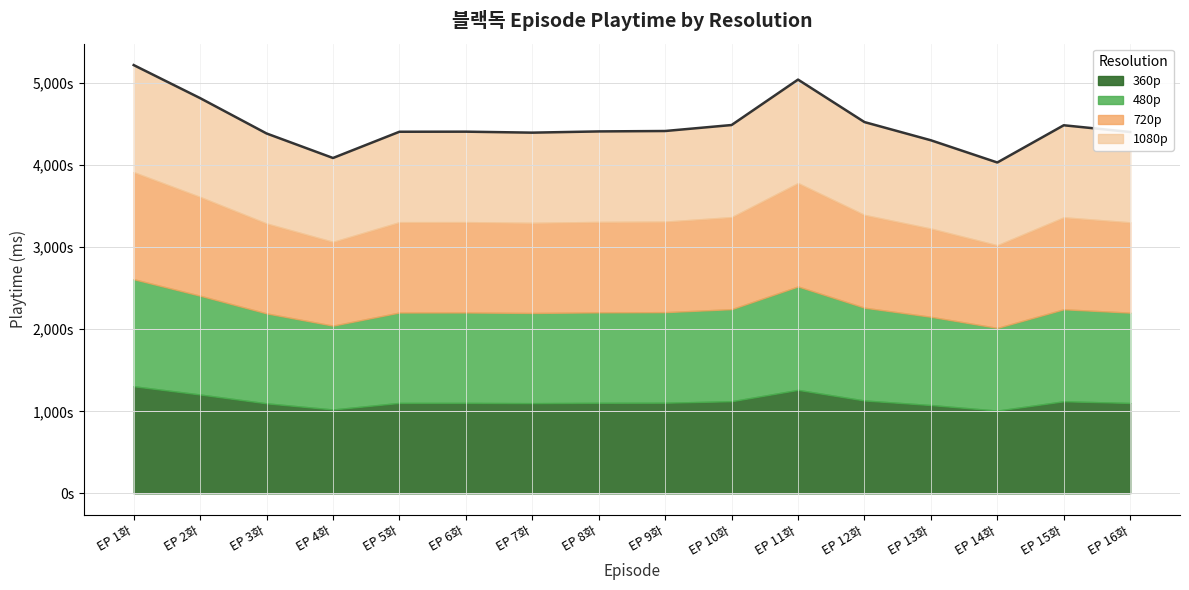

What position from the left is 1화?

1